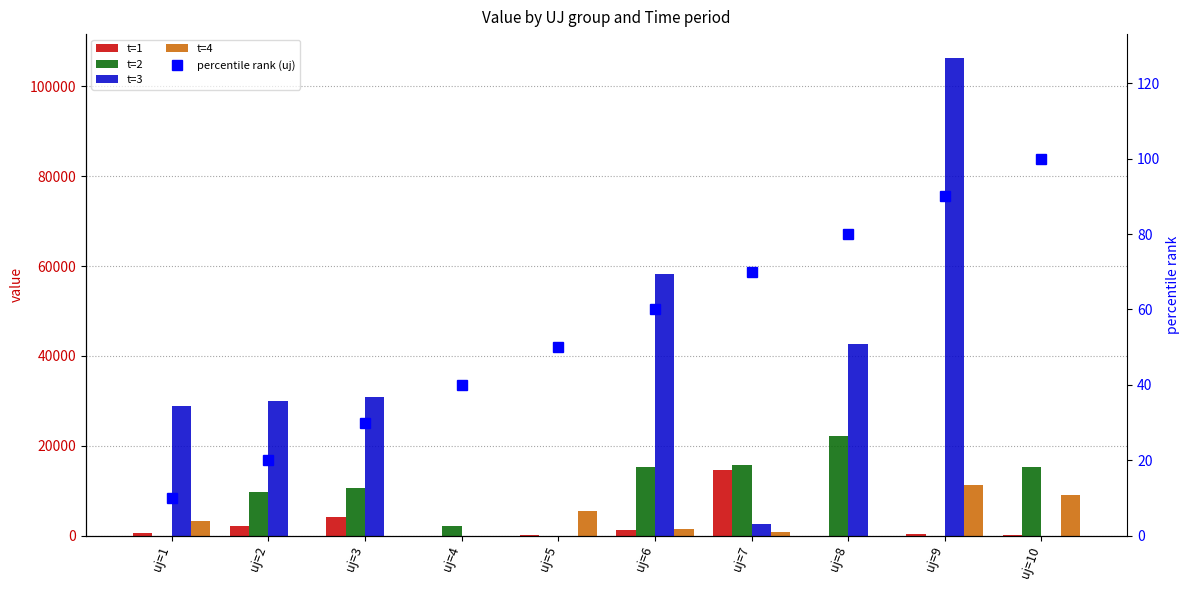

Is the value of t=4 at uj=10 greater than the value of percentile rank (uj) at uj=2?

Yes